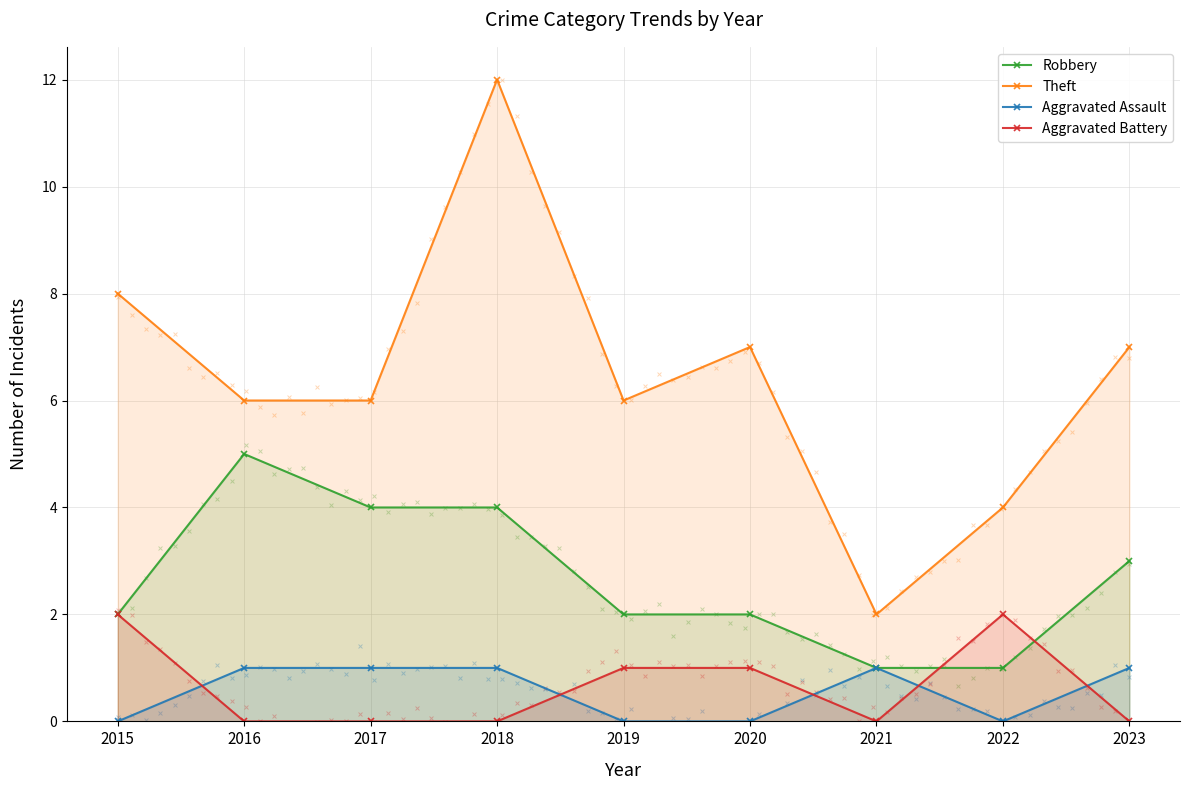

What are all the series names shown in the legend?

Robbery, Theft, Aggravated Assault, Aggravated Battery